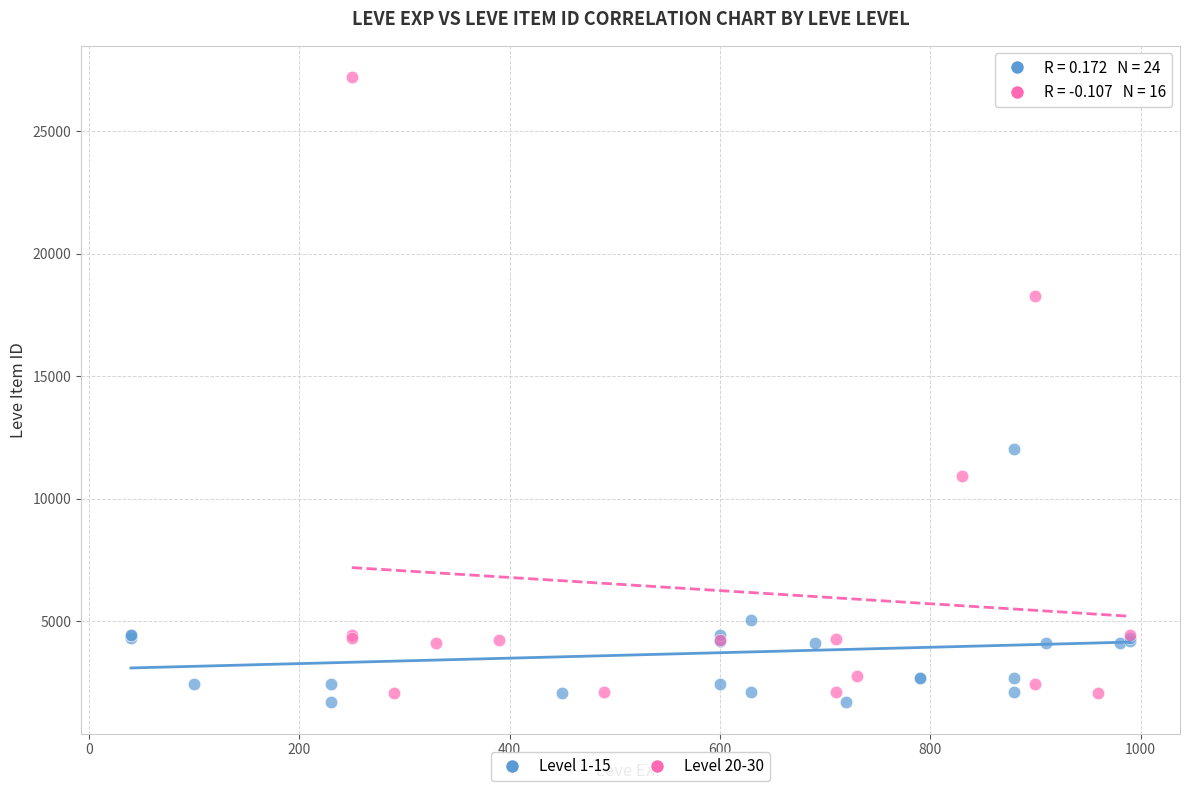

Which series reaches the maximum Y coordinate?

Level 20-30